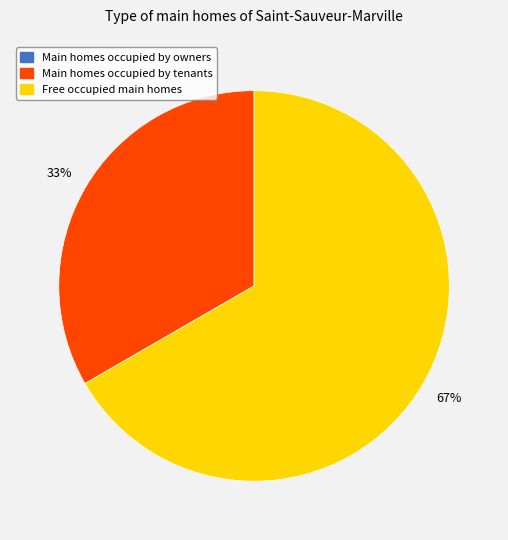

Is there any slice that represents more than half of the pie?

Yes